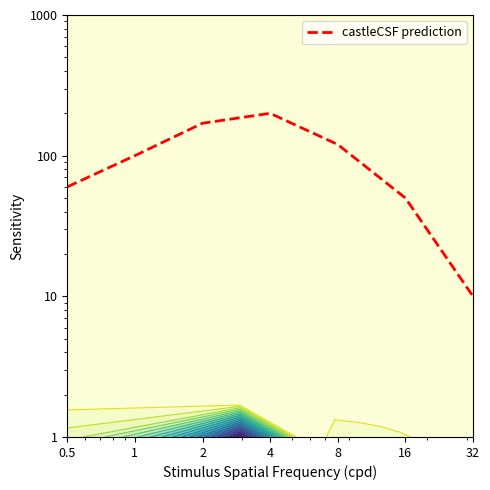

What is the change in value from 2 to 32?

-160